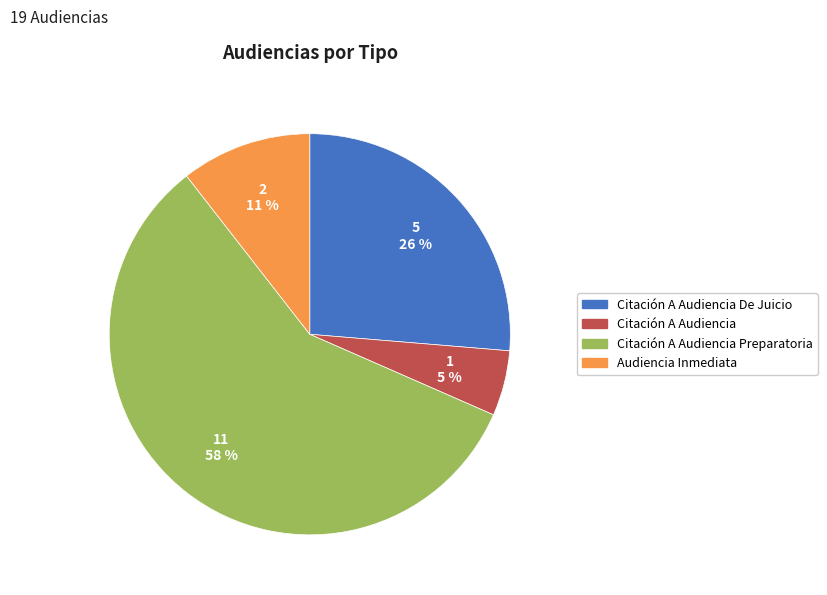

Which category accounts for the majority?

Citación A Audiencia Preparatoria